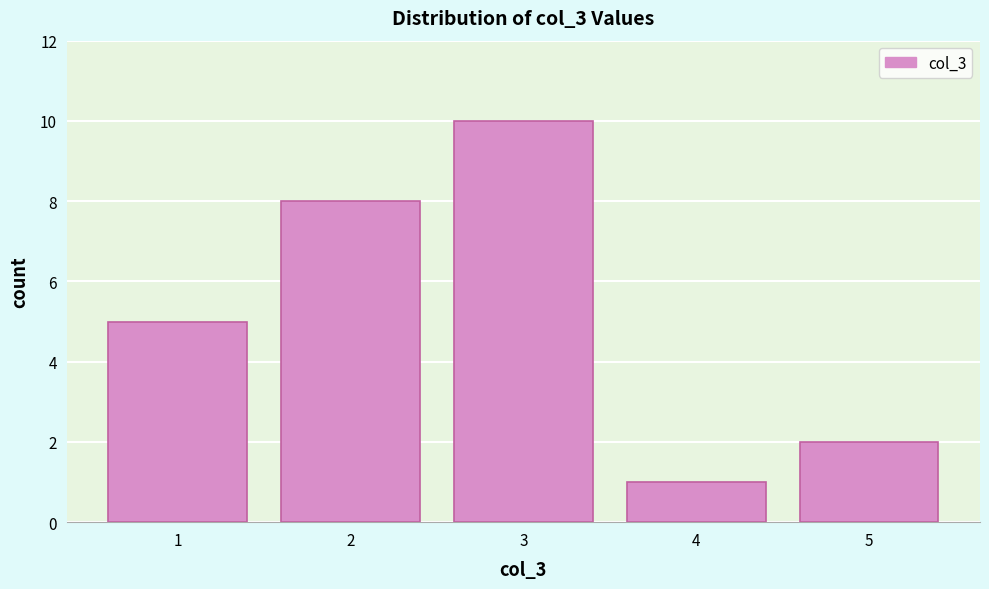

Reading left to right, list every bar in this chart as the range it spans on the x-axis followed by its height. The values are not printed on the chart, so give them approximately, as read against the axis.

0.5 to 1.5: 5
1.5 to 2.5: 8
2.5 to 3.5: 10
3.5 to 4.5: 1
4.5 to 5.5: 2